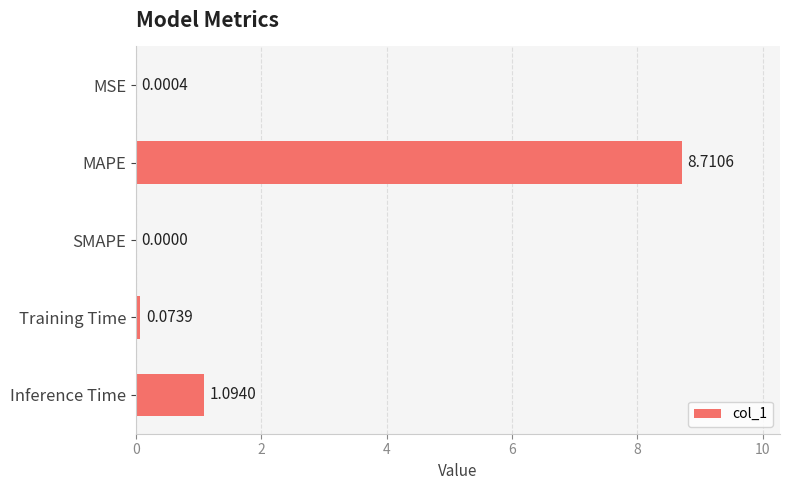

At which category does the chart reach its peak across all series?

MAPE